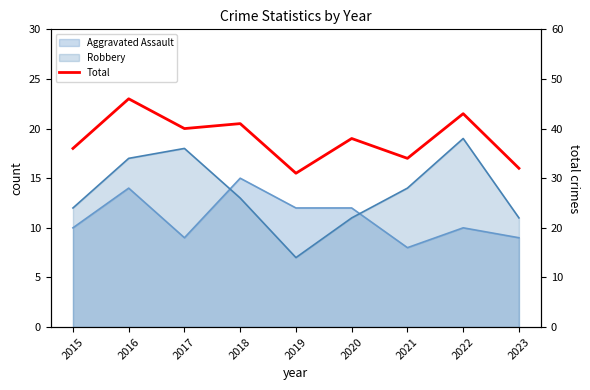

Reading right to left, list all the values displayed in this chart.

2023=32	2022=43	2021=34	2020=38	2019=31	2018=41	2017=40	2016=46	2015=36